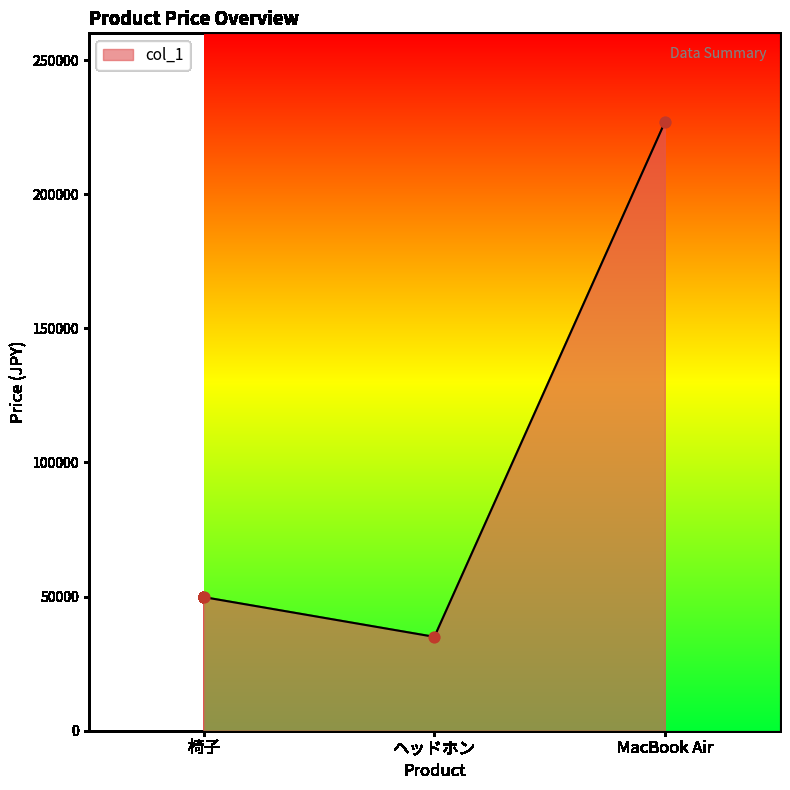

What is the ratio of the value at ヘッドホン to the value at 椅子?

0.7